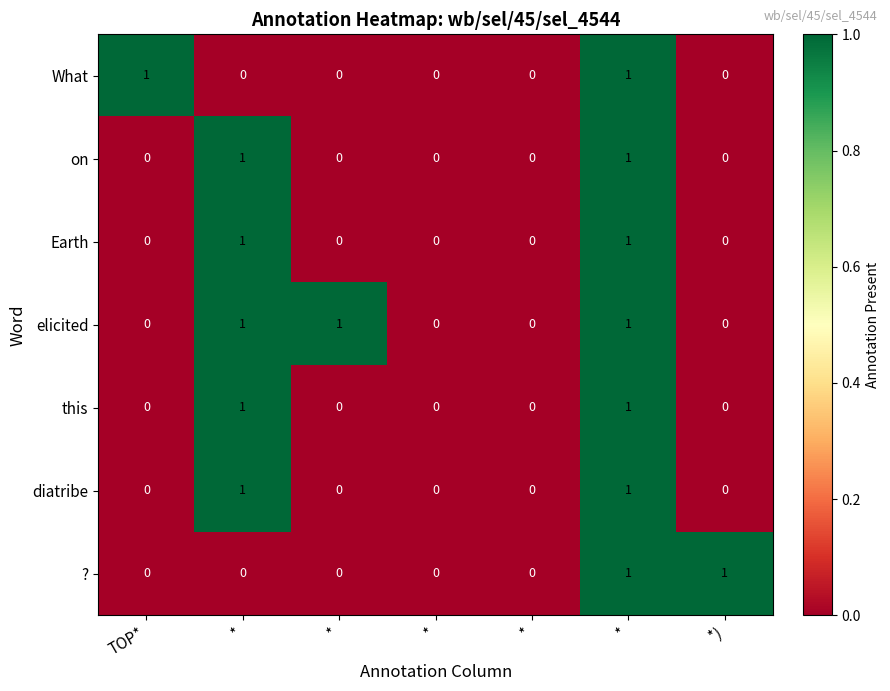

Between * and *, which is larger?

*